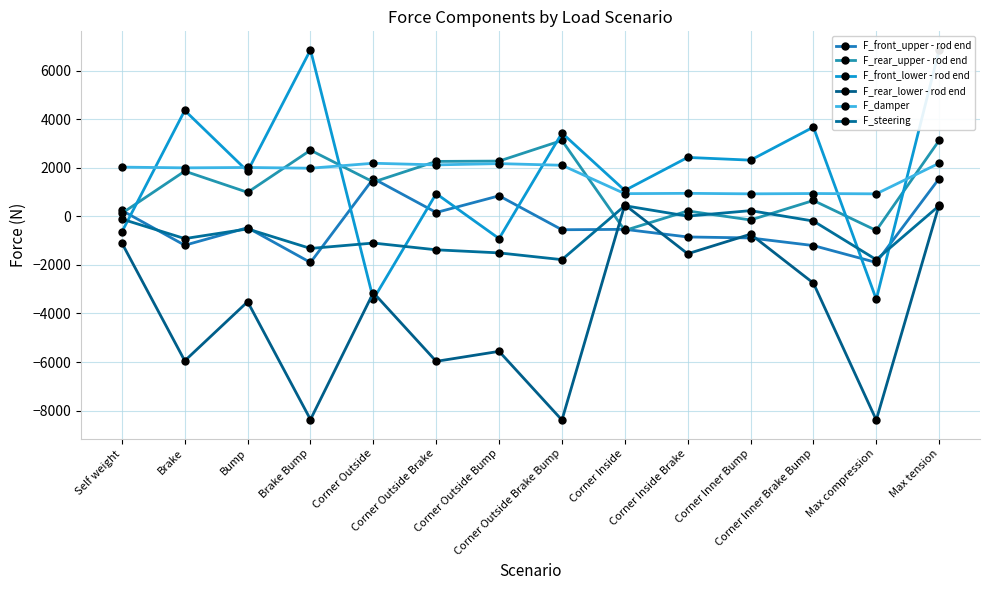

Rank the series by their maximum value, from highest to lowest.

F_front_lower - rod end, F_rear_upper - rod end, F_damper, F_front_upper - rod end, F_rear_lower - rod end, F_steering